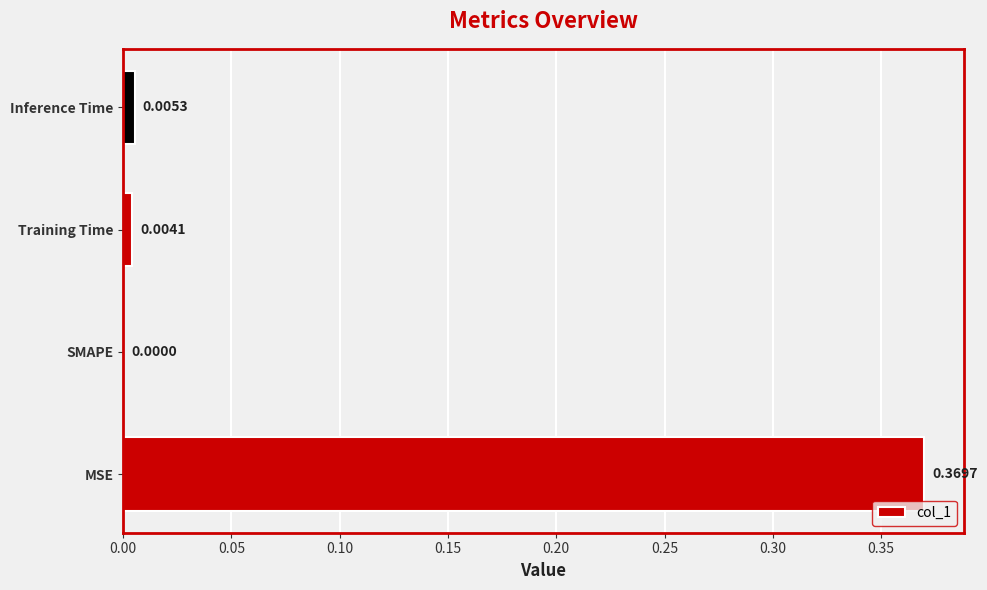

How many series are shown in this chart?

1